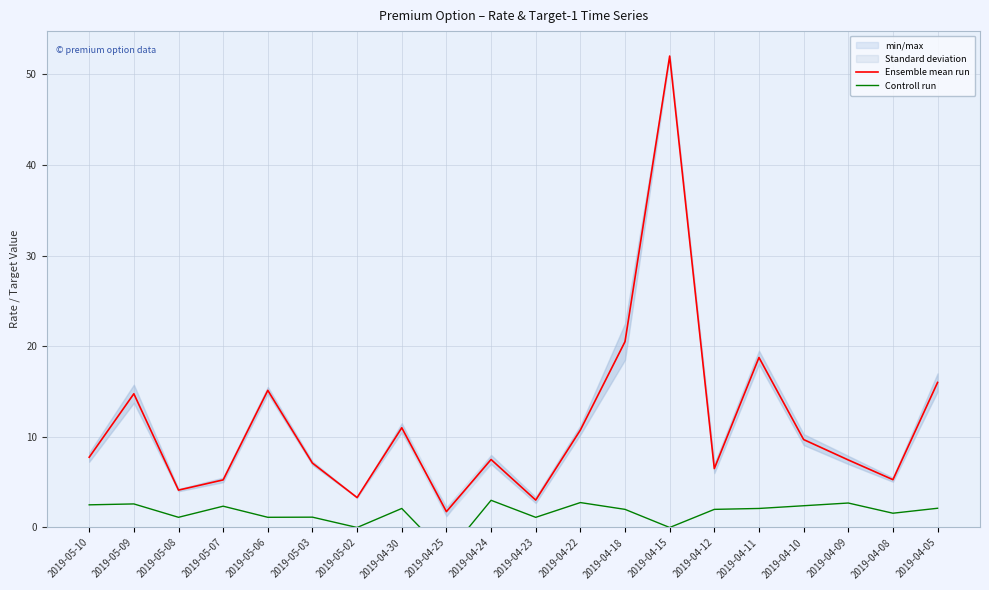

True or false: Controll run has a value of -1.6 at 2019-04-25.

False